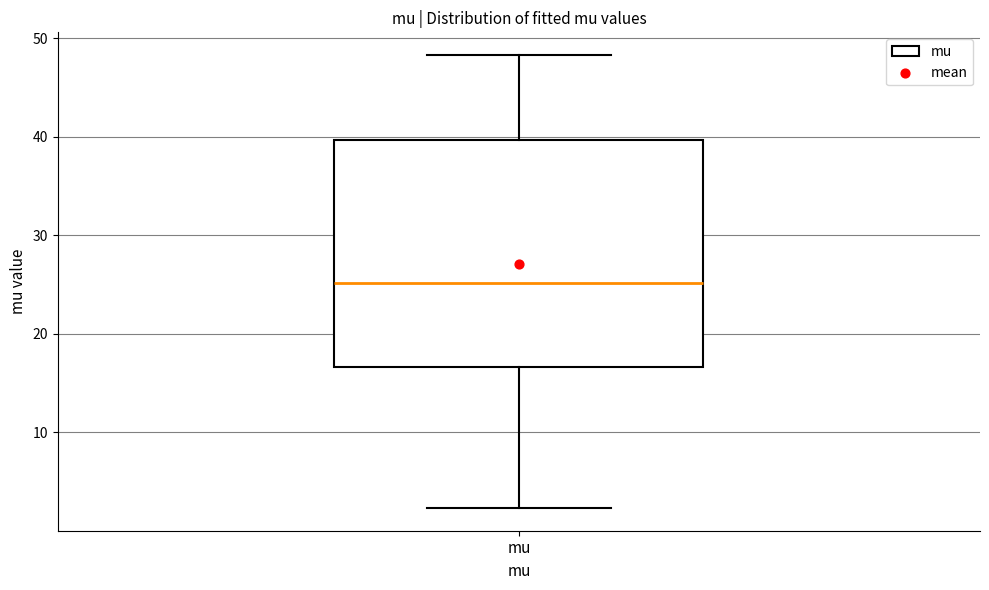

Transcribe this box plot: give where the median line is, the range the box spans, and where the two whiskers end, as read against the y-axis. The values are not printed on the chart, so give them approximately, as read against the axis.

median 25, box 17 to 40, whiskers 2 to 48